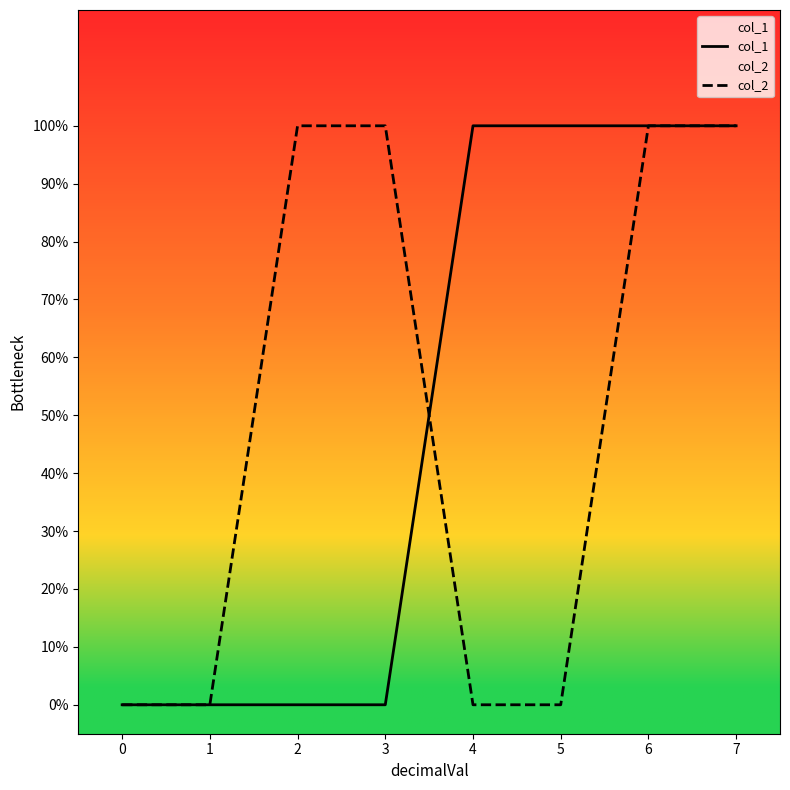

After their last crossing, which series has the higher values: col_2 or col_1?

col_1